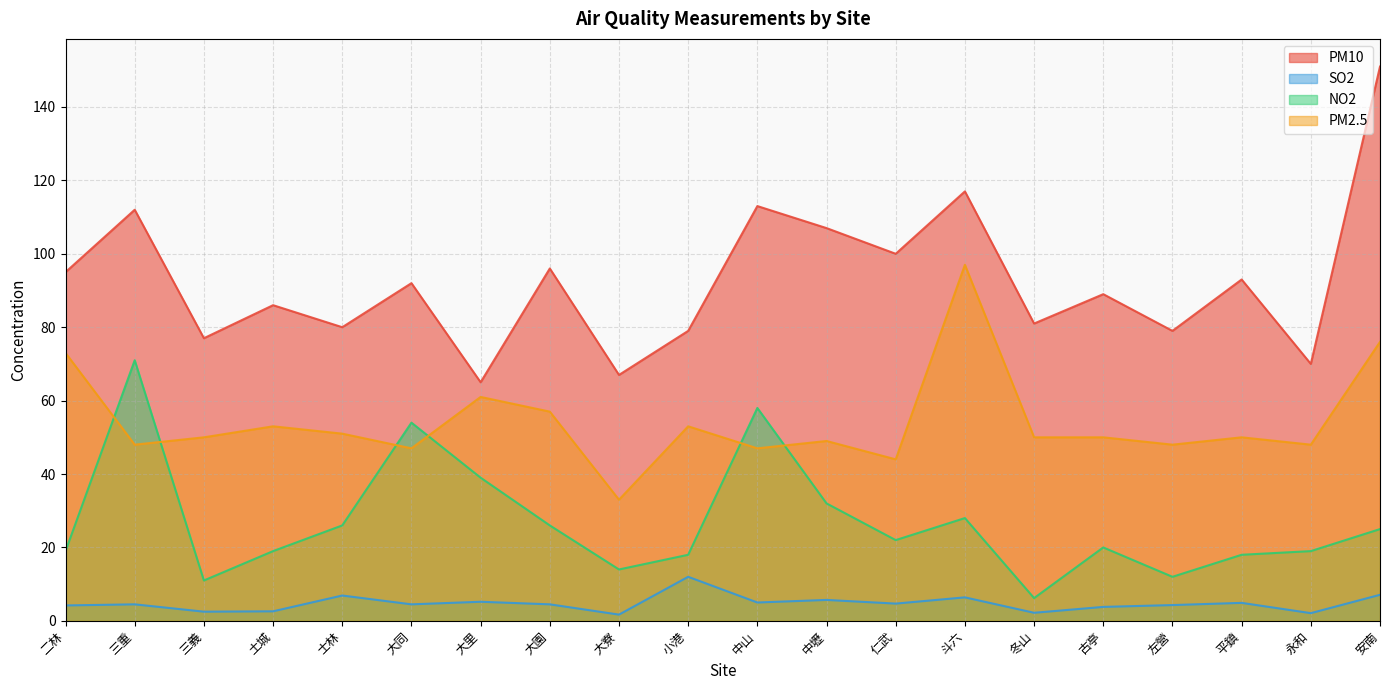

Which category has the highest value in the PM2.5 series?

斗六